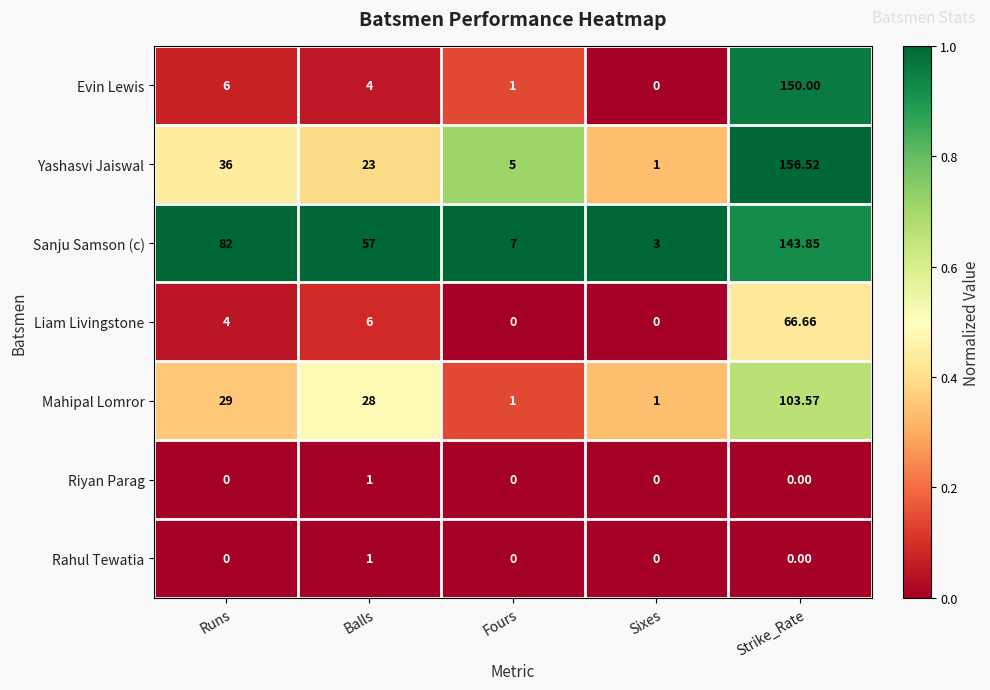

Which category has the lowest value in the Yashasvi Jaiswal series?

Sixes